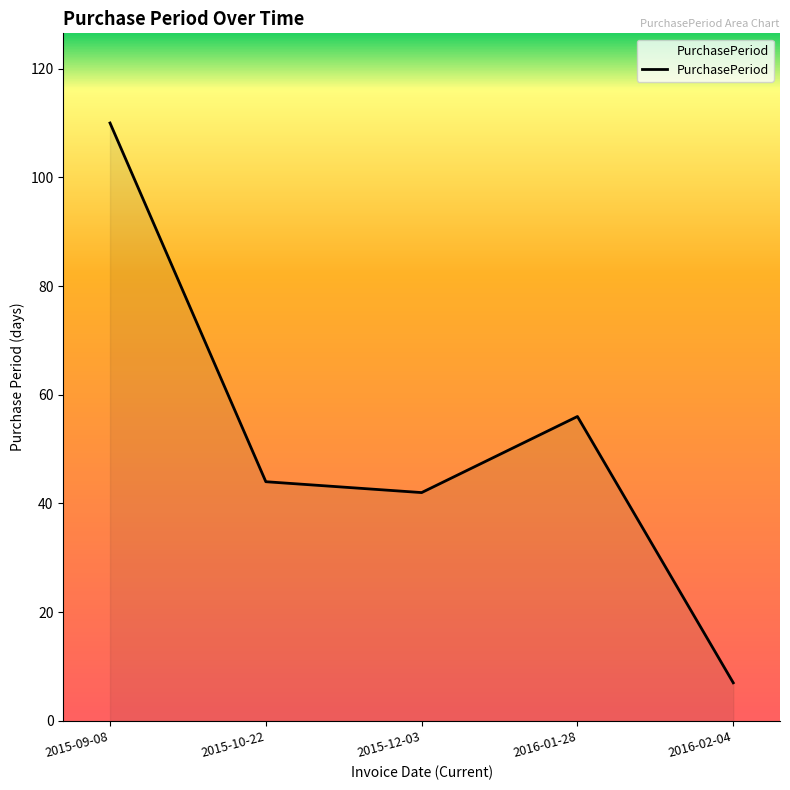

How many series are shown in this chart?

1